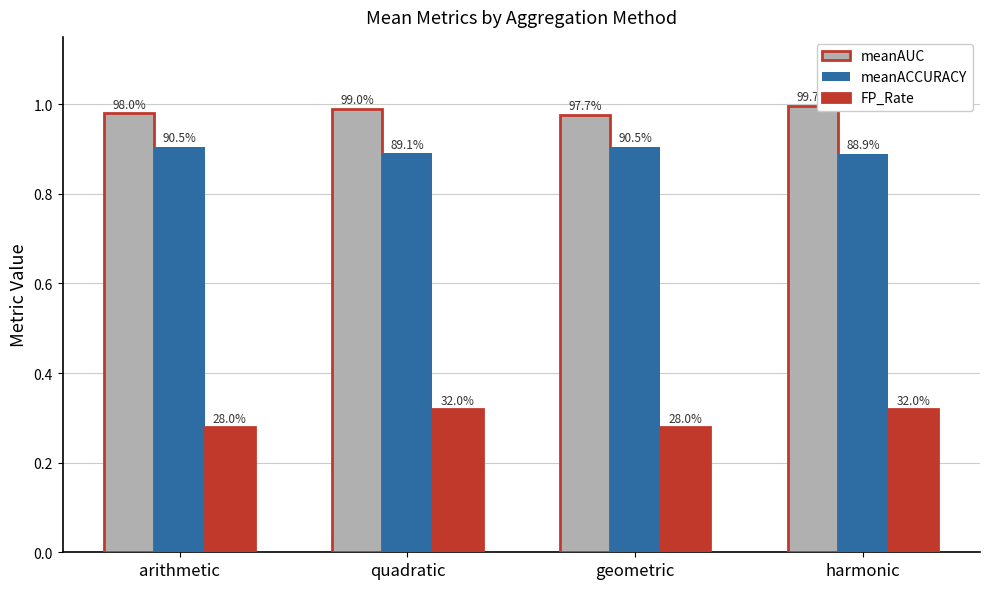

Does the chart contain stacked bars?

No